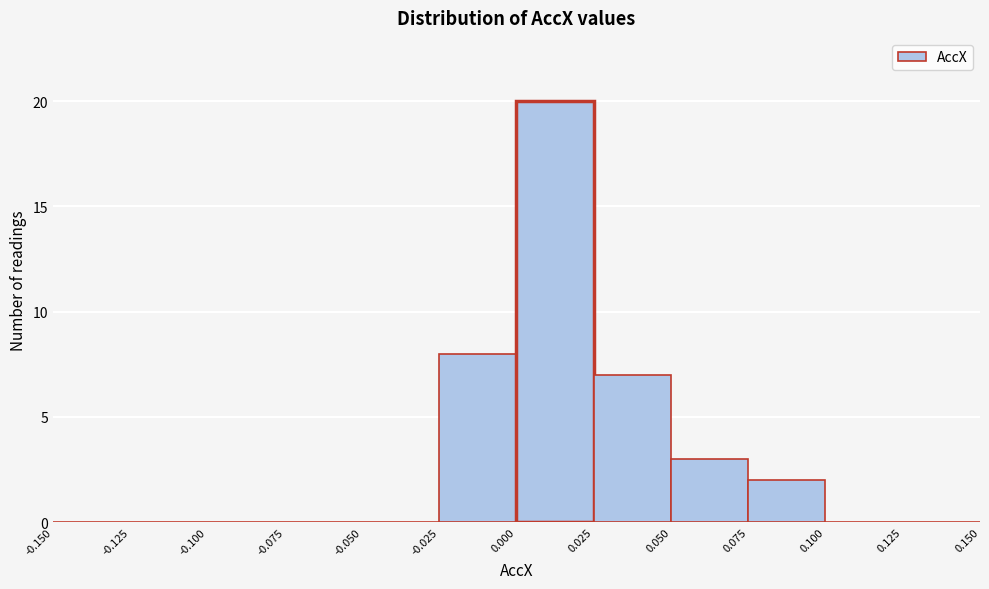

Reading left to right, list every bar in this chart as the range it spans on the x-axis followed by its height. The values are not printed on the chart, so give them approximately, as read against the axis.

-0.150 to -0.125: 0
-0.125 to -0.100: 0
-0.100 to -0.075: 0
-0.075 to -0.050: 0
-0.050 to -0.025: 0
-0.025 to 0.000: 8
0.000 to 0.025: 20
0.025 to 0.050: 7
0.050 to 0.075: 3
0.075 to 0.100: 2
0.100 to 0.125: 0
0.125 to 0.150: 0